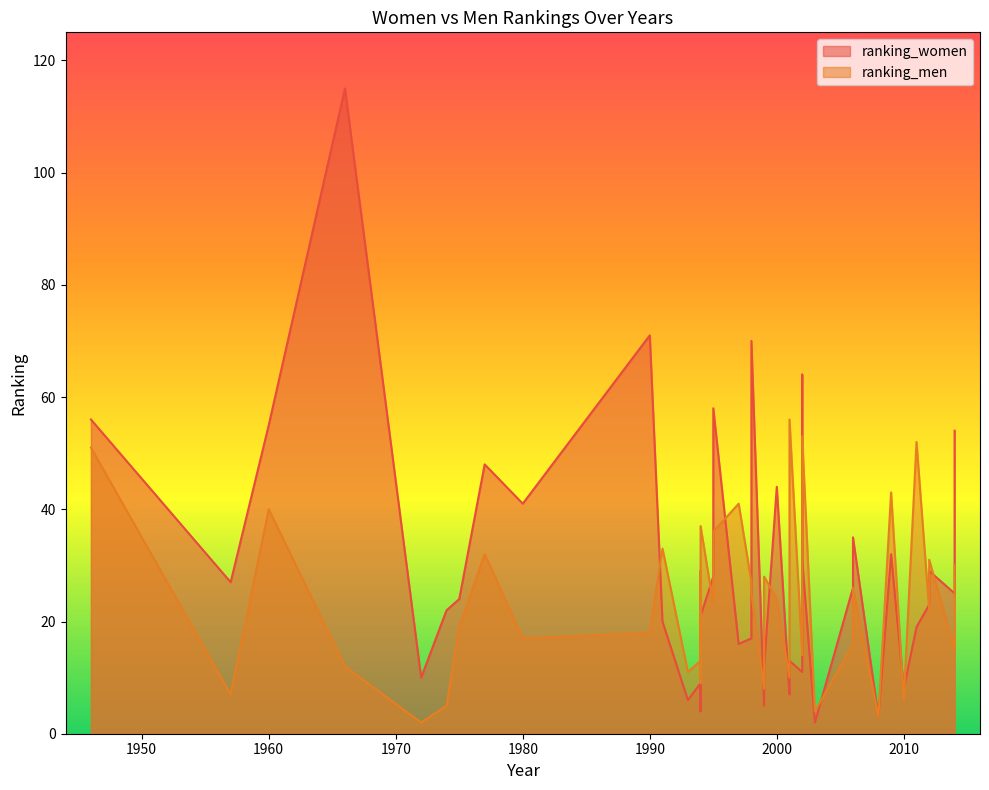

What is the label of the 24th point from the right?

1966